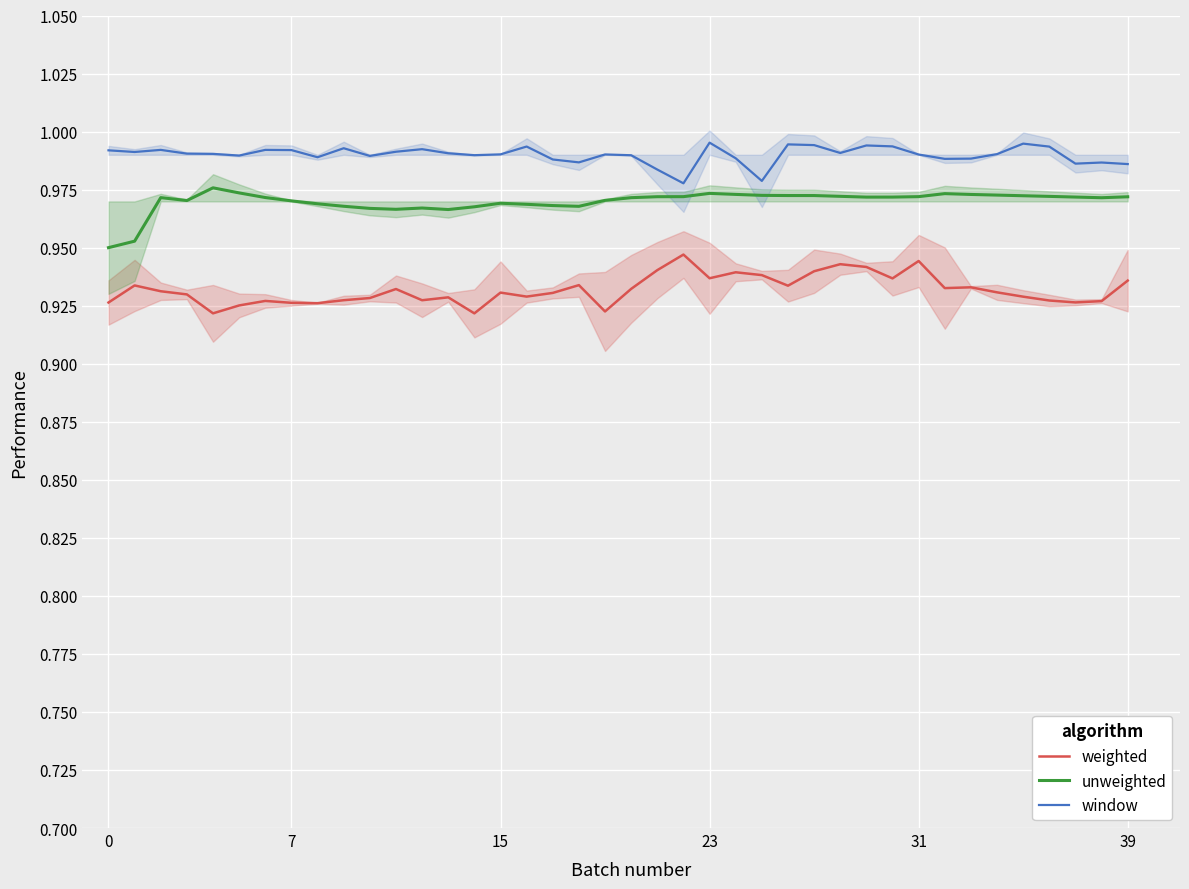

Which series changed the most between 27 and 29?

weighted